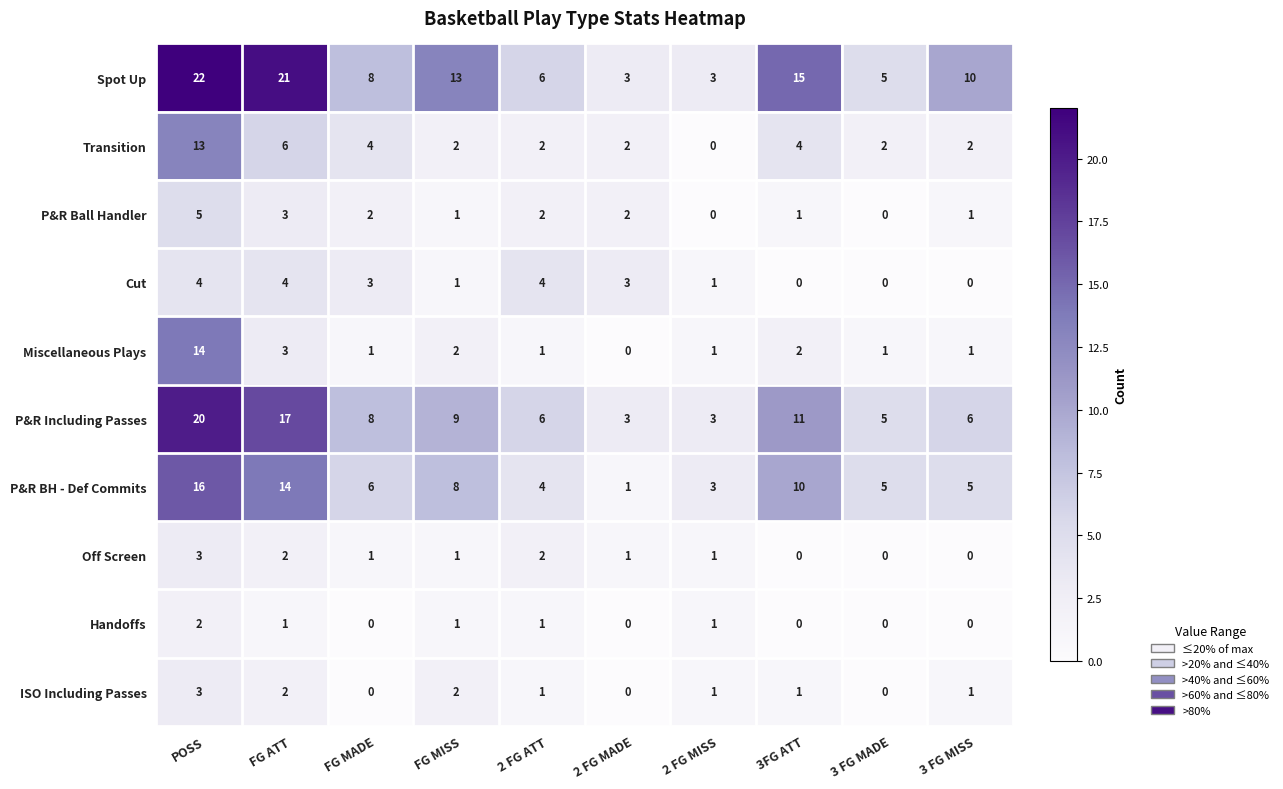

What is the difference between the maximum and minimum values in the P&R BH - Def Commits series?

15